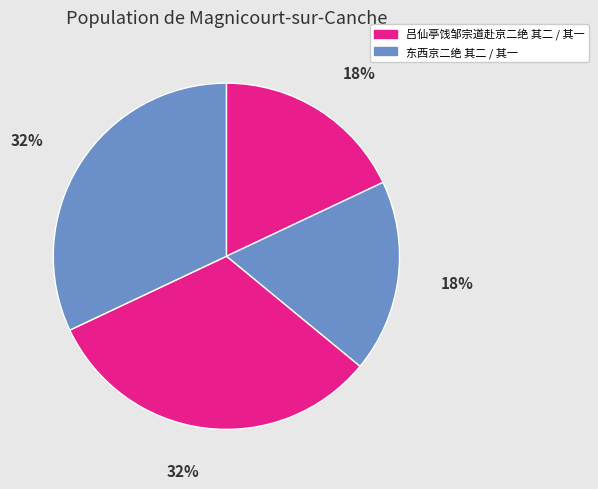

Count the number of slices in the pie.

4